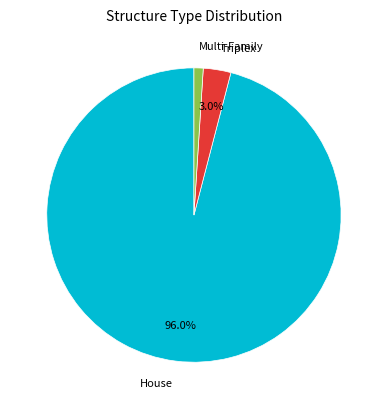

What percentage do House and Triplex together represent?

99.0%